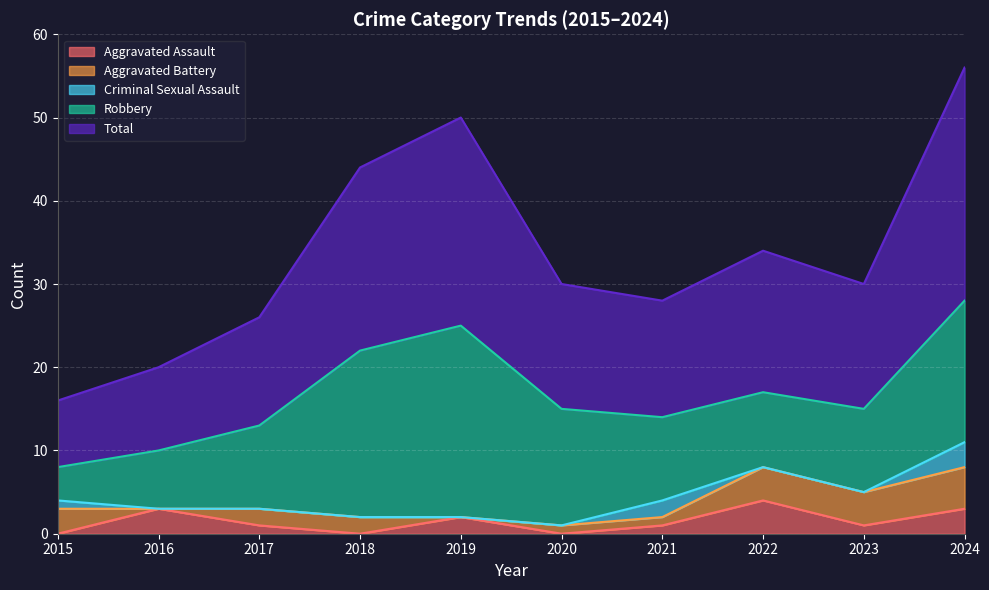

Which category has the lowest value across all series?

2015